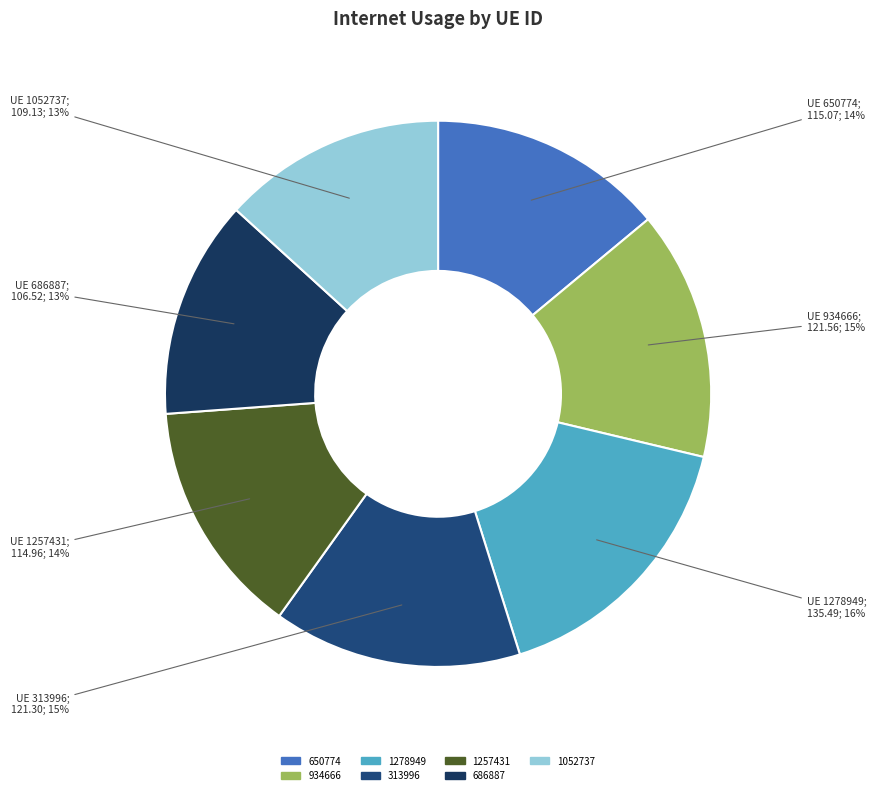

Which has a higher value, 686887 or 934666?

934666